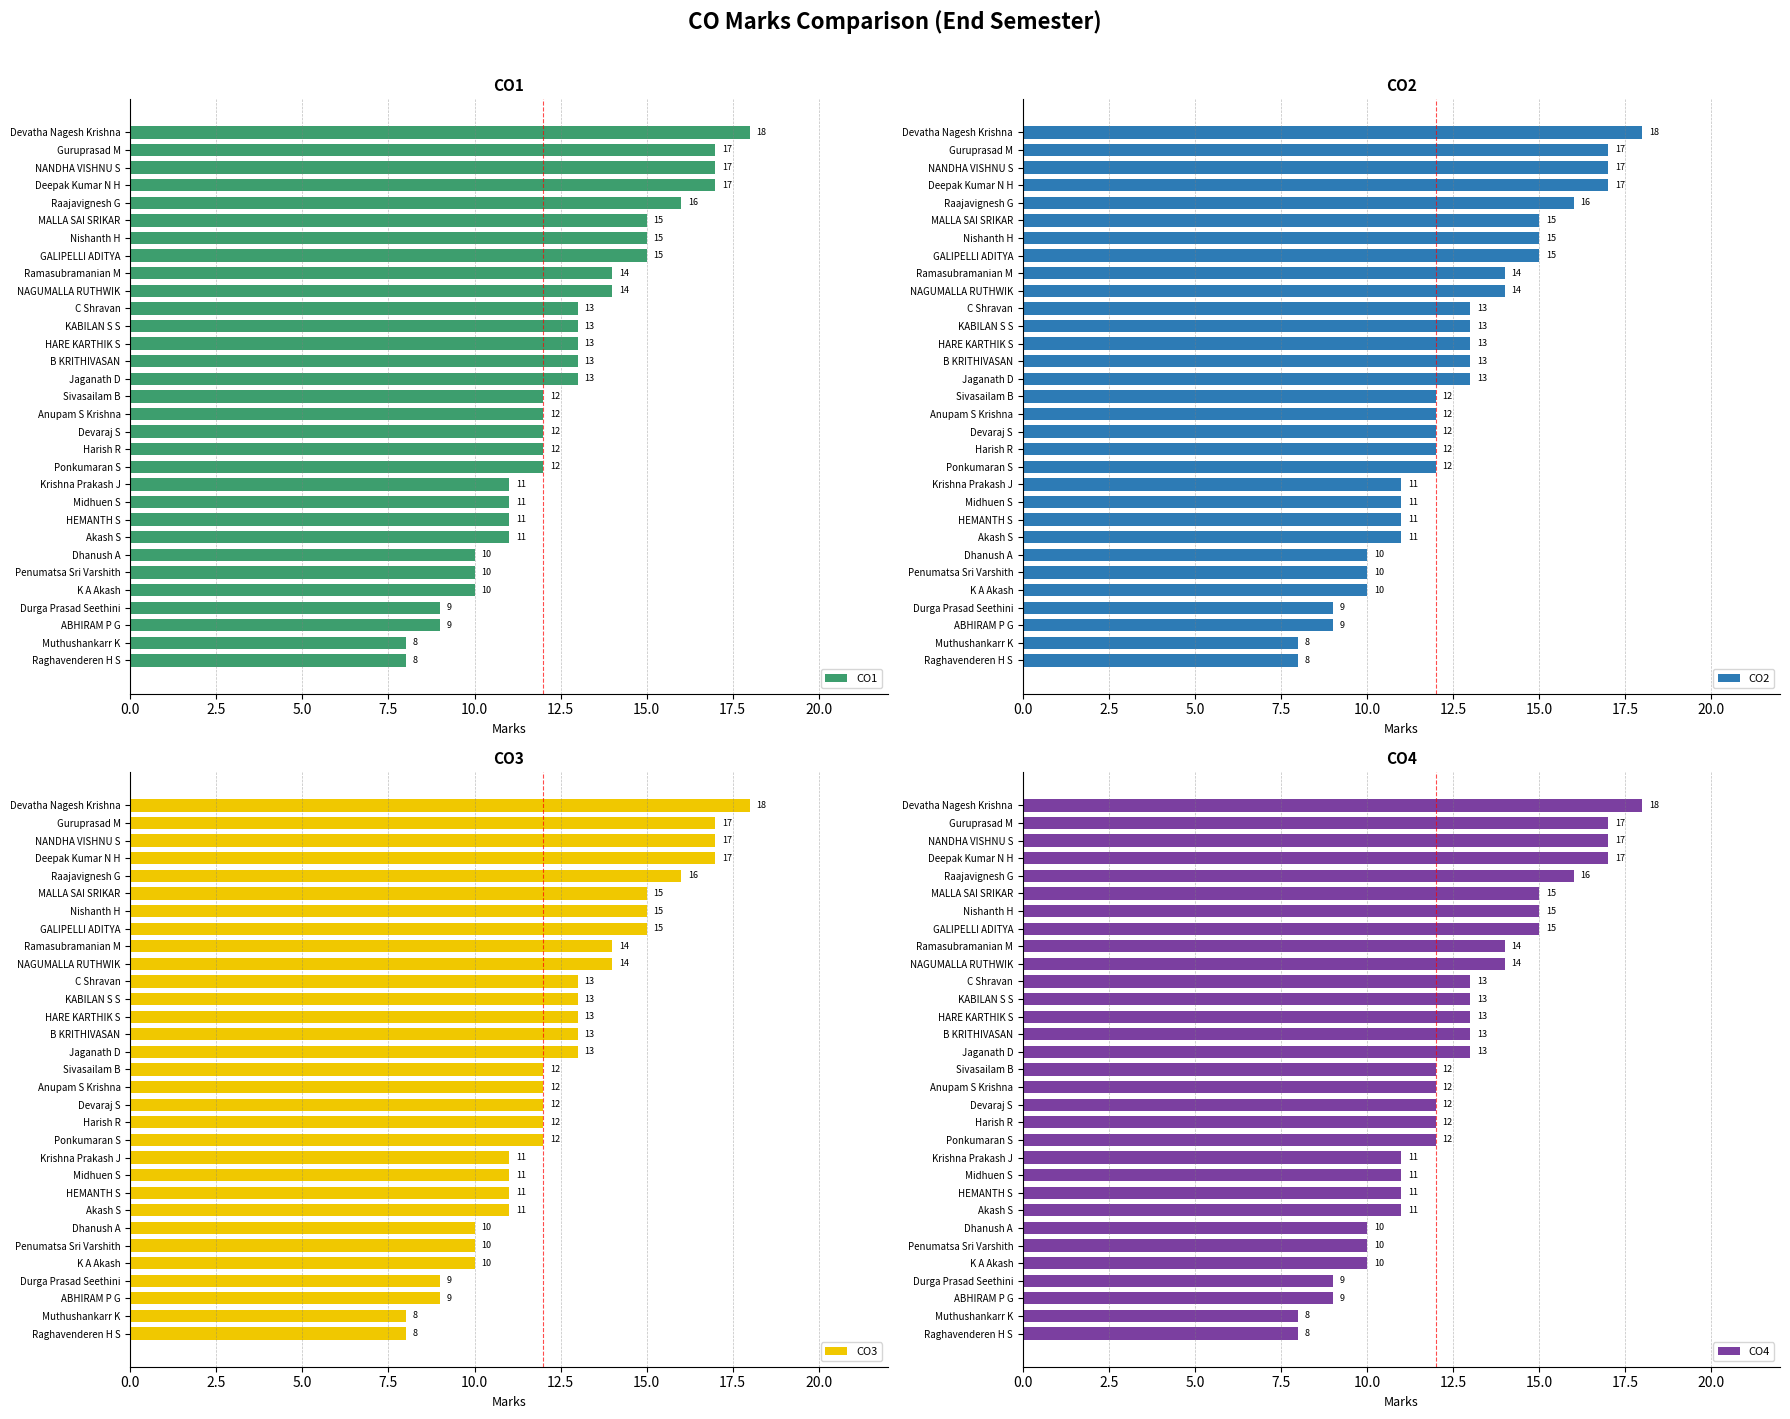

What is the highest value of the CO1 series?

18